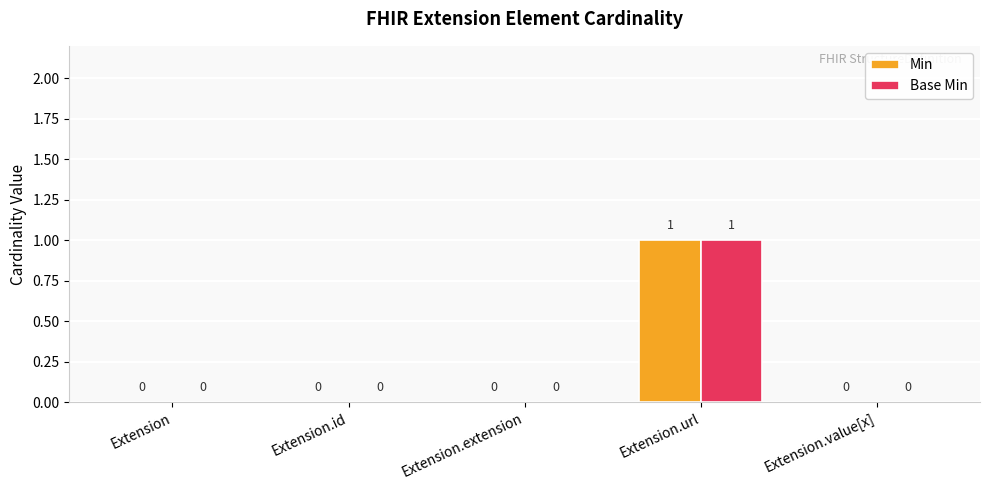

What is the highest value of the Base Min series?

1